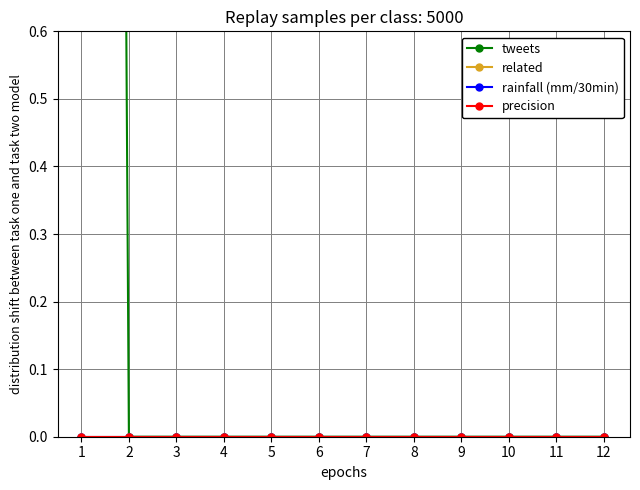

How many data points does each series have?

12